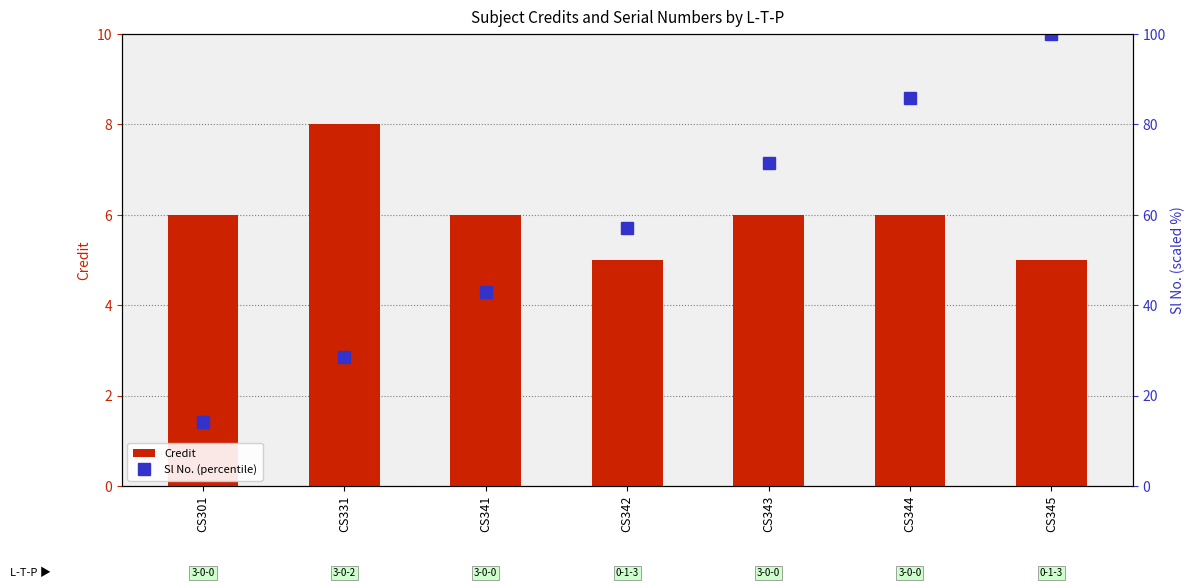

At which label is Credit closest to 6?

CS301